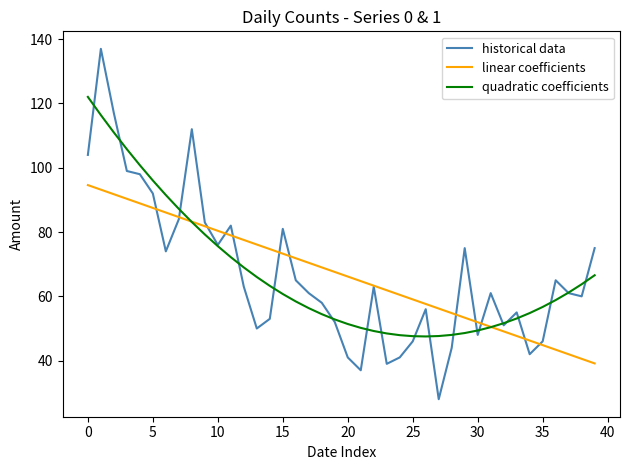

What is the highest value of the quadratic coefficients series?

122.0